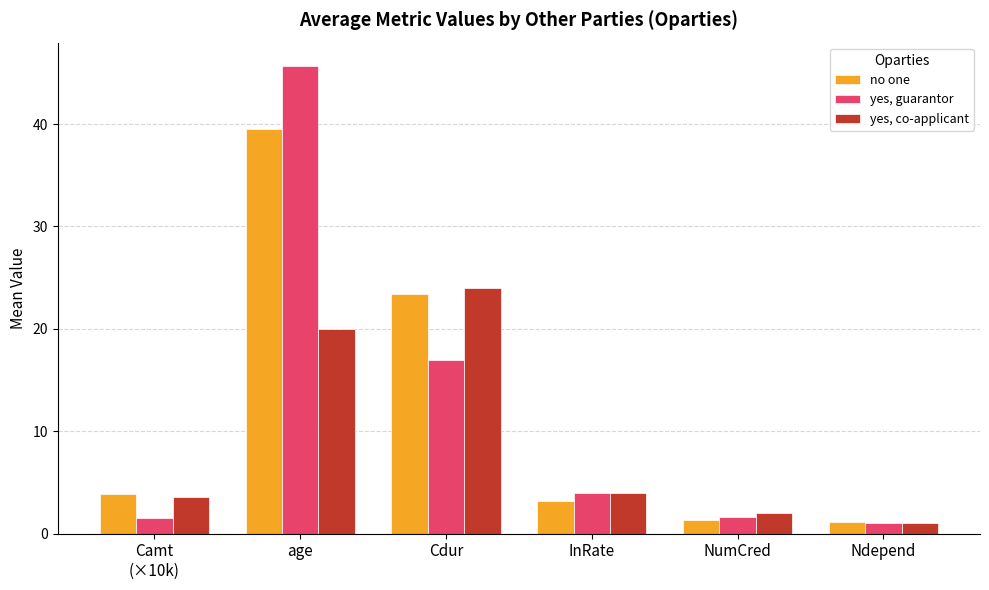

Which series has the widest spread of values?

yes, guarantor